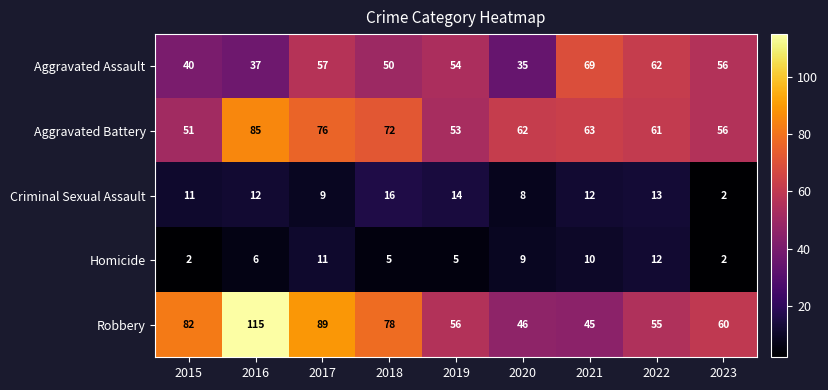

At 2016, list the series in order from smallest to largest.

Homicide, Criminal Sexual Assault, Aggravated Assault, Aggravated Battery, Robbery